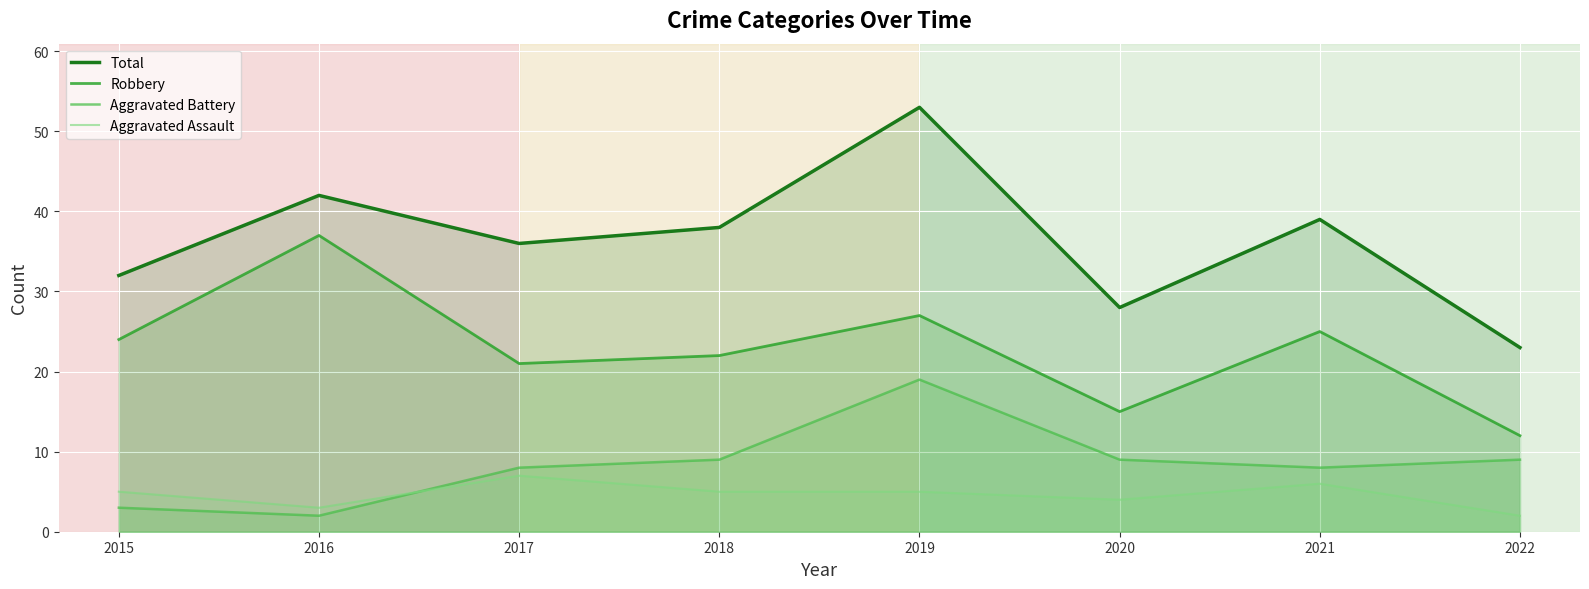

The value of Robbery at 2019 is 27. True or false?

True